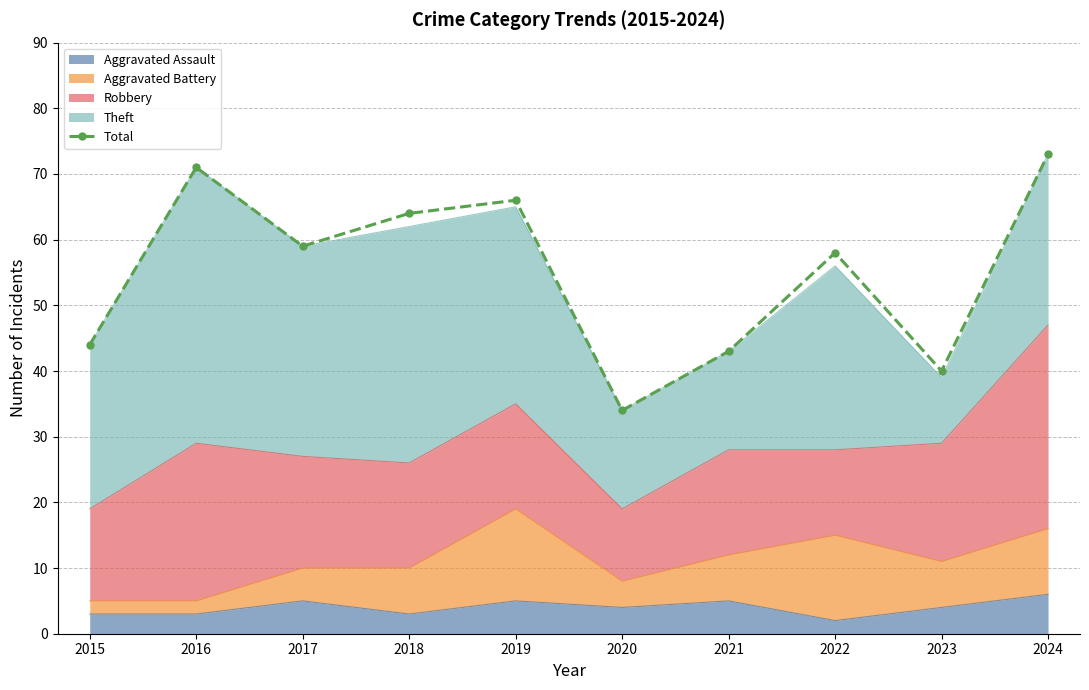

What is the difference between the maximum and minimum values?

39